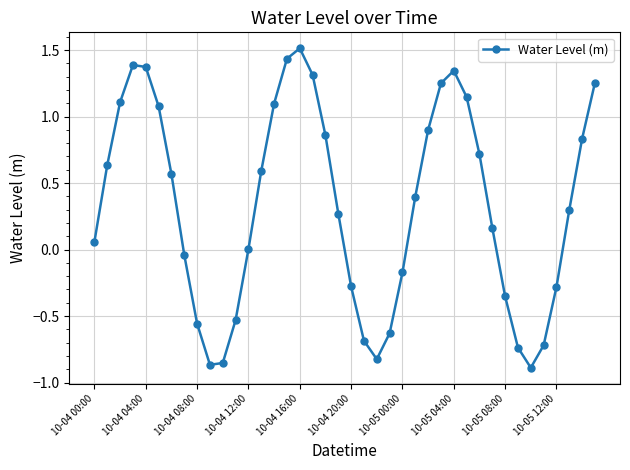

What is the difference between the maximum and minimum values?

2.4